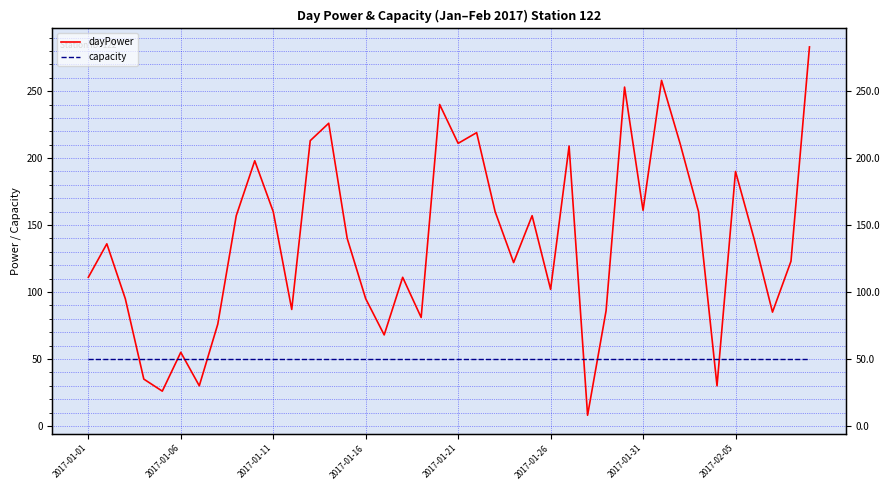

The dayPower series shows 28 at 2017-01-16. True or false?

False